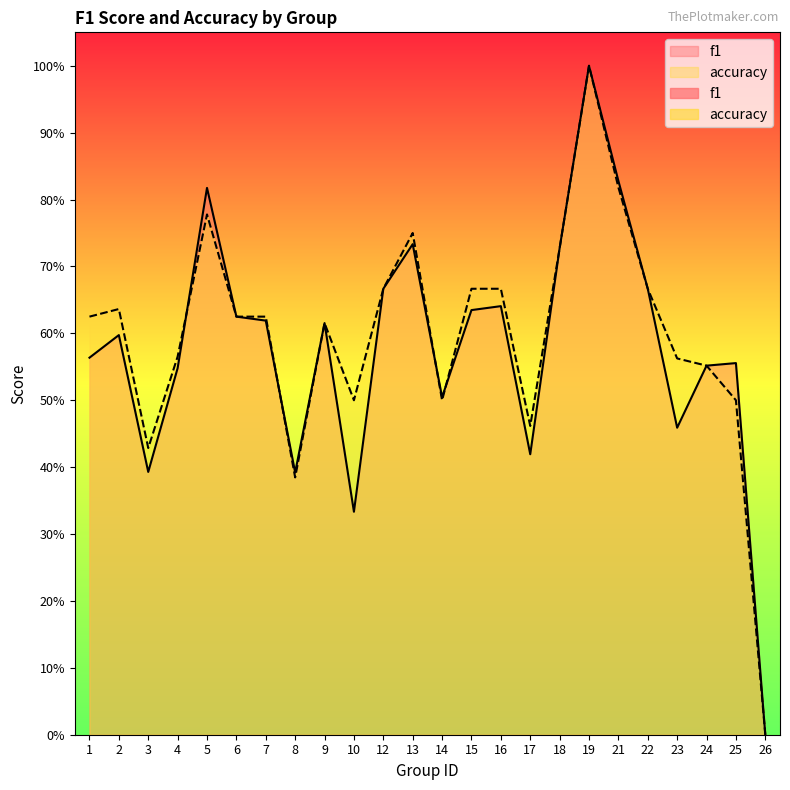

At which label is accuracy closest to 0?

26